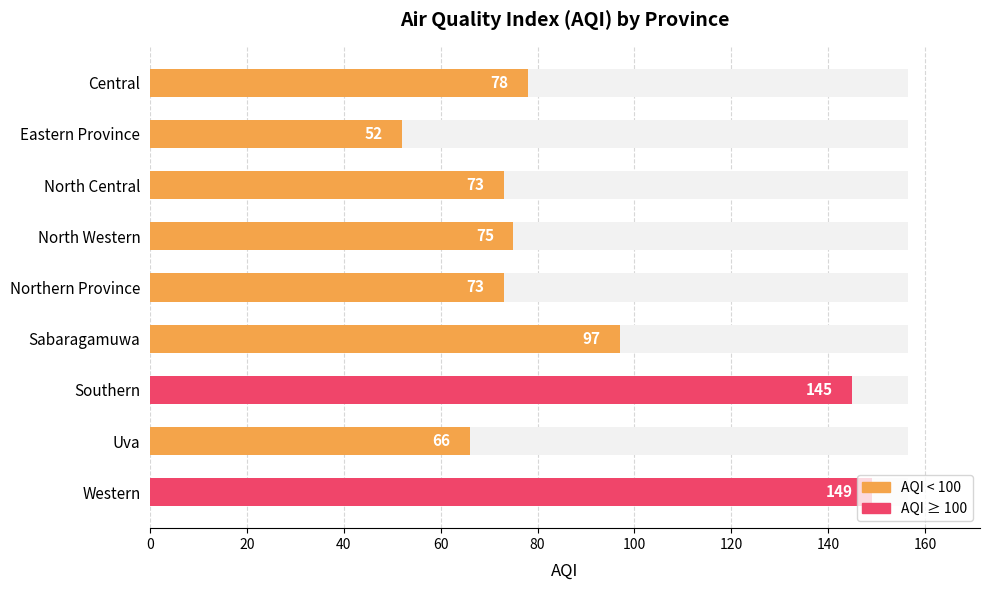

At which category does the chart reach its peak across all series?

160